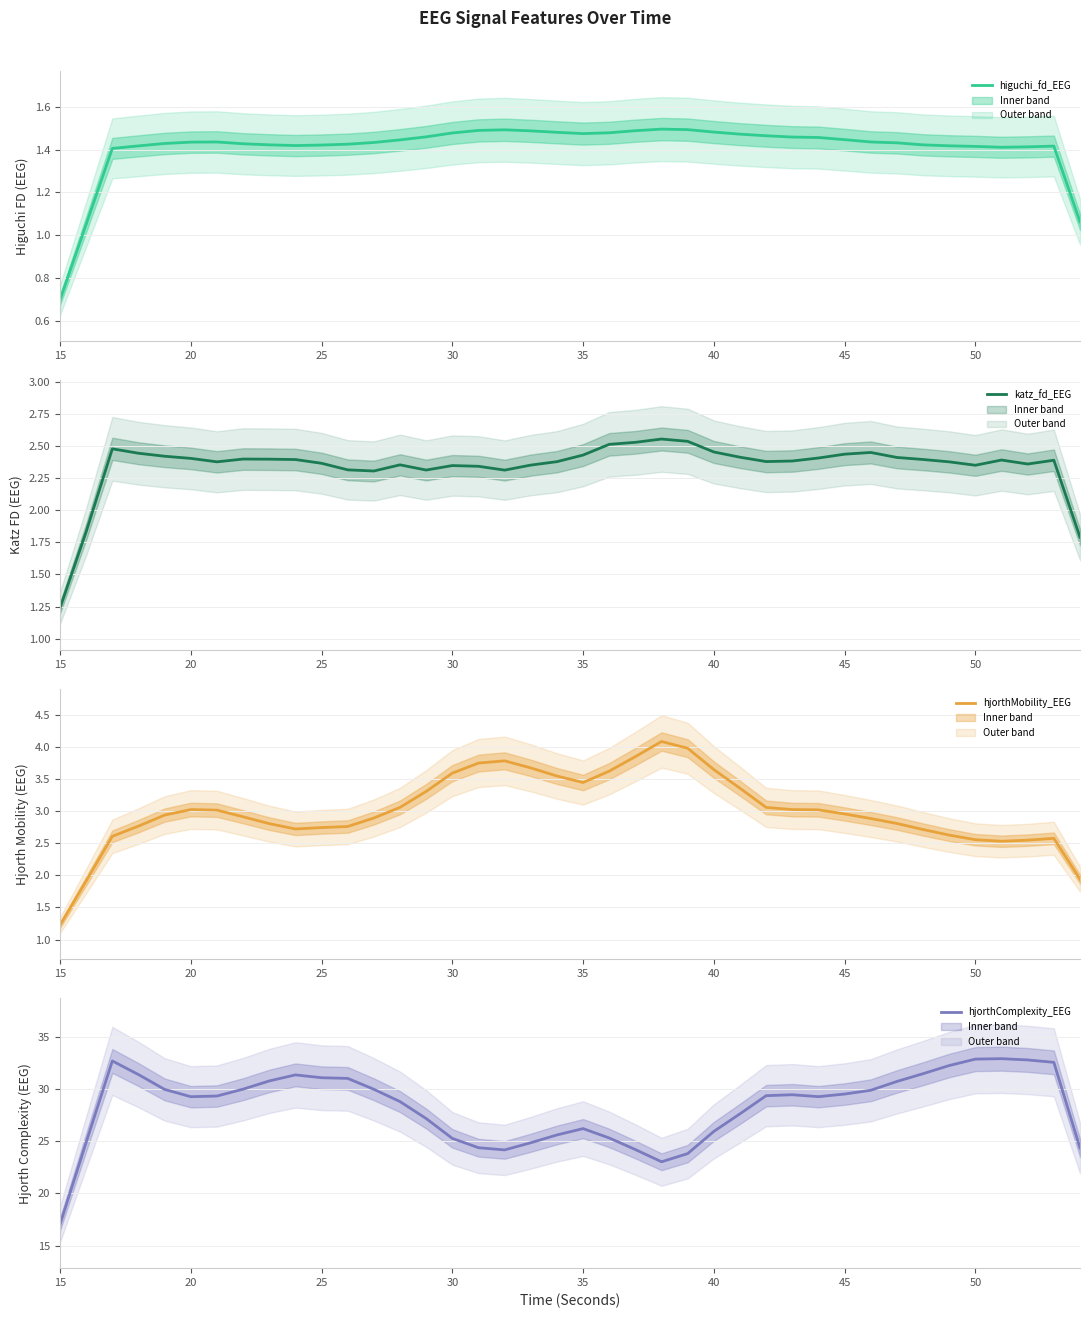

At how many categories does at least one series exceed 23?

39